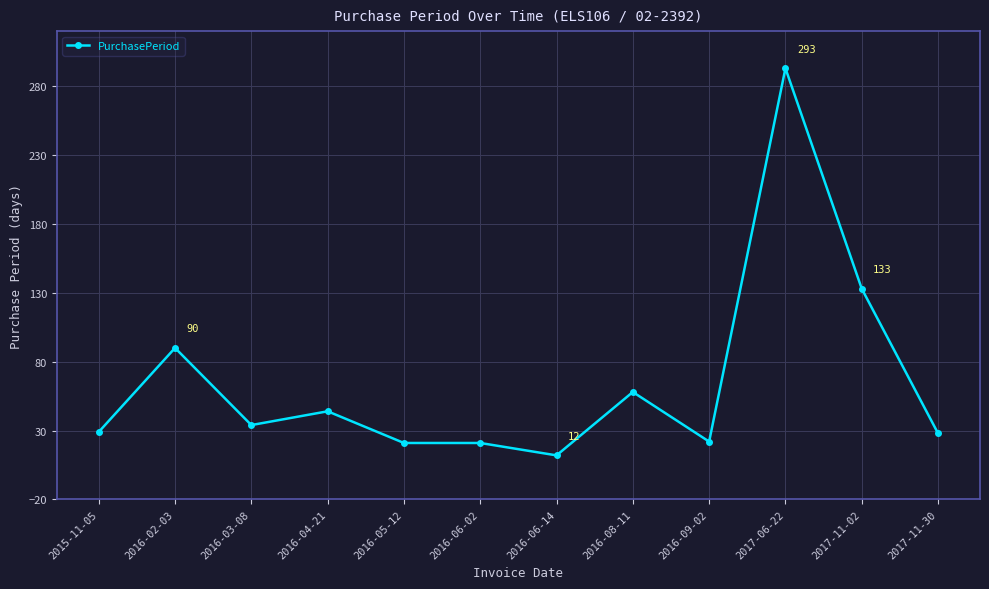

What position from the right is 2015-11-05?

12